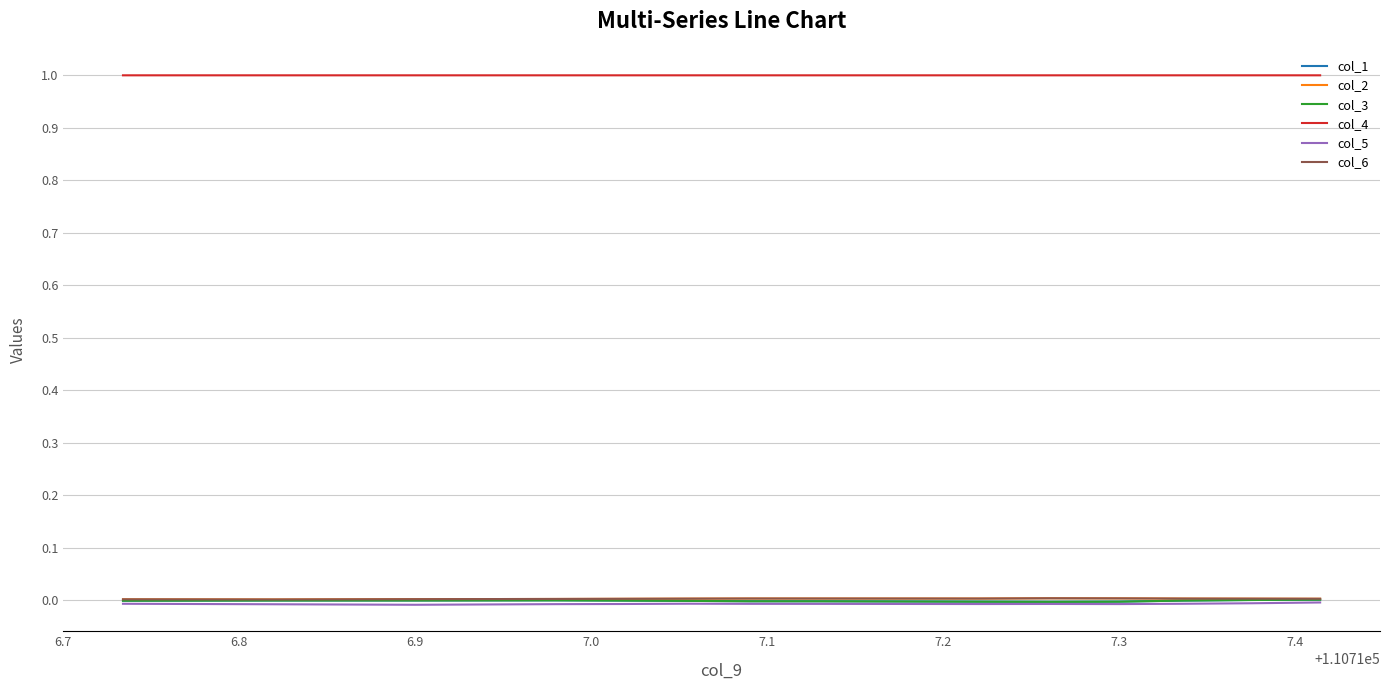

Where do col_6 and col_2 first cross each other?

7.2 and 7.3